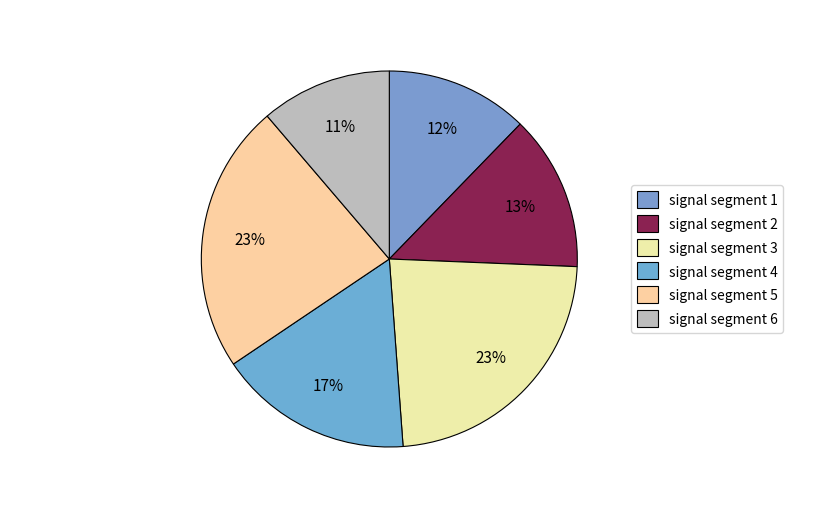

To the nearest percent, what is the average slice percentage?

17%